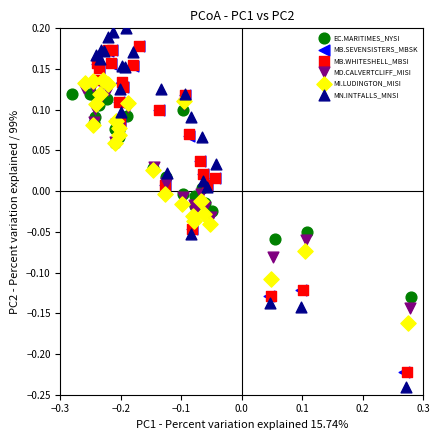

Which series contains the highest Y value?

MN.INTFALLS_MNSI